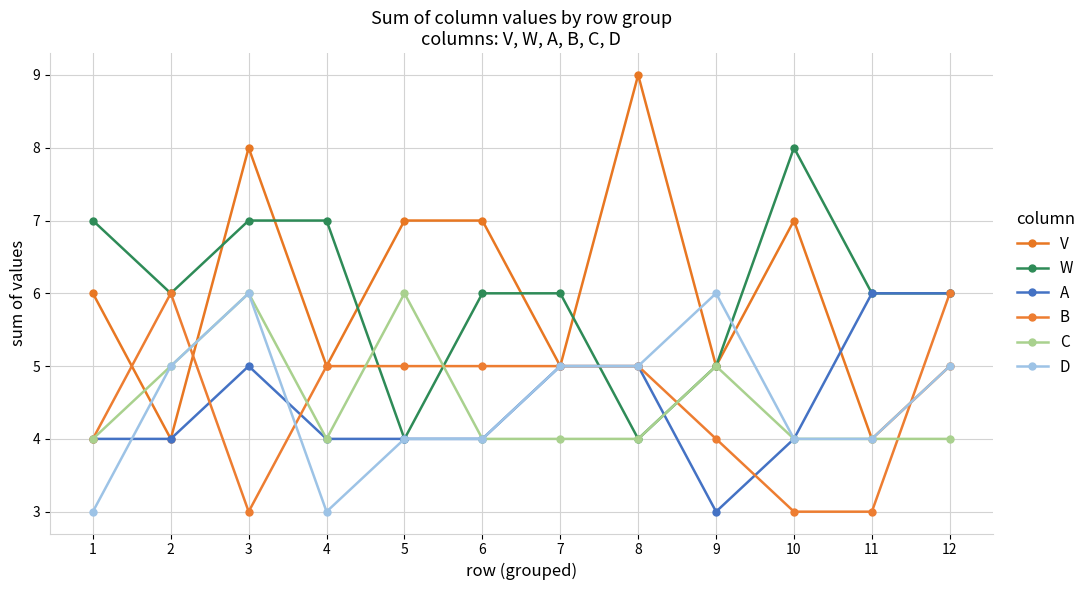

What is the maximum value shown in the chart?

9